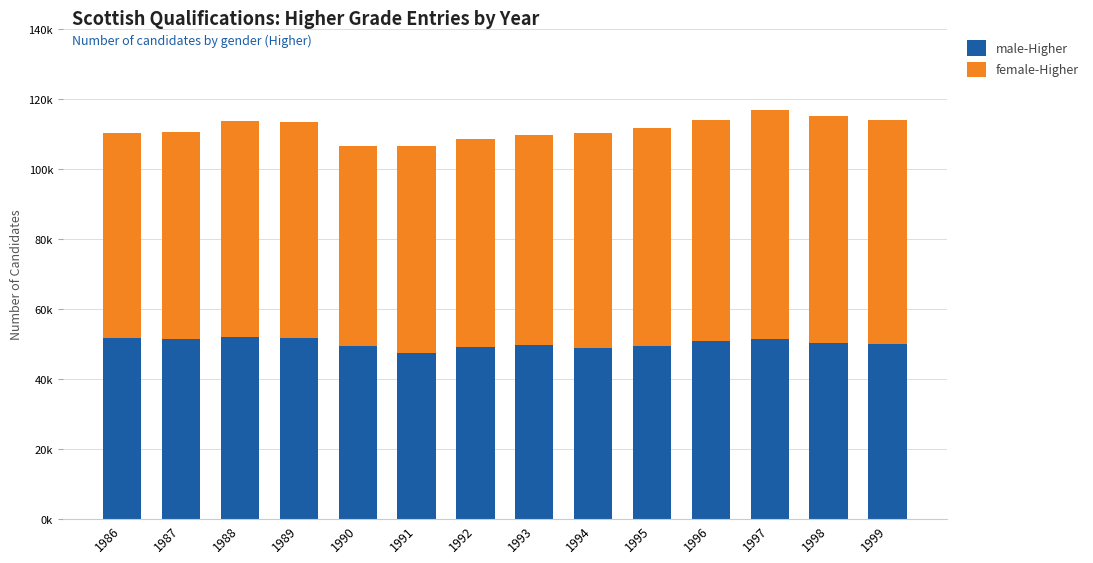

List the series in order of their peak value, highest first.

female-Higher, male-Higher